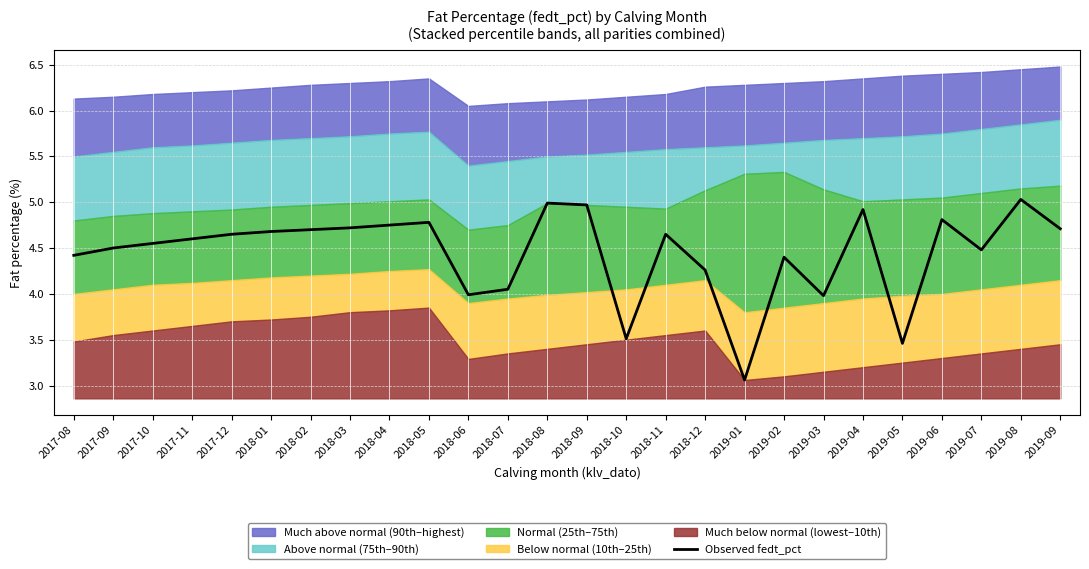

List the labels in order of value, largest first.

2019-08, 2018-08, 2018-09, 2019-04, 2019-06, 2018-05, 2018-04, 2018-03, 2019-09, 2018-02, 2018-01, 2017-12, 2018-11, 2017-11, 2017-10, 2017-09, 2019-07, 2017-08, 2019-02, 2018-12, 2018-07, 2018-06, 2019-03, 2018-10, 2019-05, 2019-01